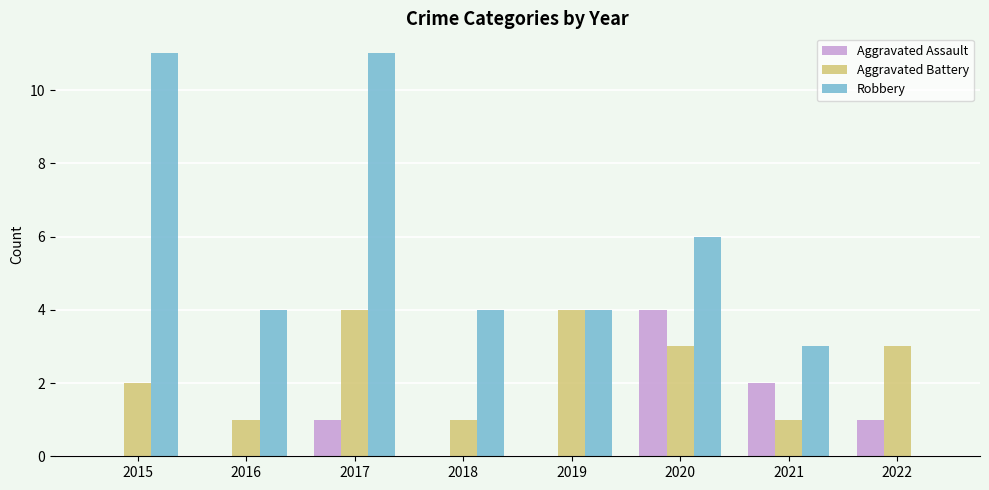

What is the greatest value displayed?

11